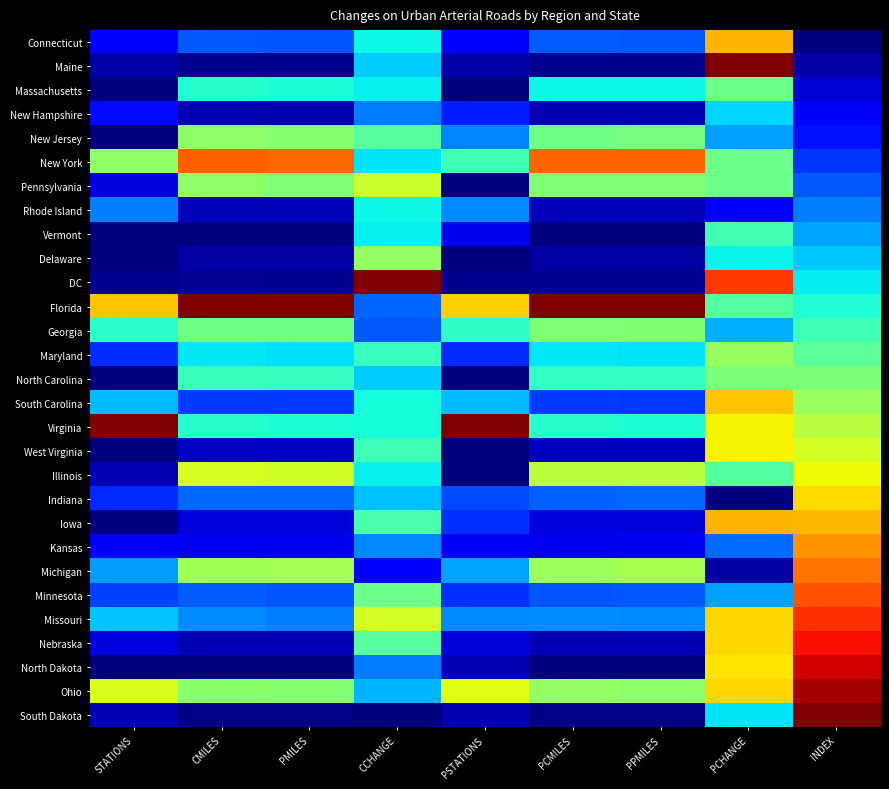

Reading left to right, transcribe all the data shown in this chart.

Connecticut: STATIONS=0.1	CMILES=0.2	PMILES=0.2	CCHANGE=0.4	PSTATIONS=0.1	PCMILES=0.2	PPMILES=0.2	PCHANGE=0.7	INDEX=0.0
Maine: STATIONS=0.0	CMILES=0.0	PMILES=0.0	CCHANGE=0.3	PSTATIONS=0.0	PCMILES=0.0	PPMILES=0.0	PCHANGE=1.0	INDEX=0.0
Massachusetts: STATIONS=0.0	CMILES=0.4	PMILES=0.4	CCHANGE=0.4	PSTATIONS=0.0	PCMILES=0.4	PPMILES=0.4	PCHANGE=0.5	INDEX=0.1
New Hampshire: STATIONS=0.1	CMILES=0.0	PMILES=0.0	CCHANGE=0.2	PSTATIONS=0.2	PCMILES=0.0	PPMILES=0.0	PCHANGE=0.3	INDEX=0.1
New Jersey: STATIONS=0.0	CMILES=0.5	PMILES=0.5	CCHANGE=0.5	PSTATIONS=0.3	PCMILES=0.5	PPMILES=0.5	PCHANGE=0.3	INDEX=0.1
New York: STATIONS=0.5	CMILES=0.8	PMILES=0.8	CCHANGE=0.3	PSTATIONS=0.4	PCMILES=0.8	PPMILES=0.8	PCHANGE=0.5	INDEX=0.2
Pennsylvania: STATIONS=0.1	CMILES=0.5	PMILES=0.5	CCHANGE=0.6	PSTATIONS=0.0	PCMILES=0.5	PPMILES=0.5	PCHANGE=0.5	INDEX=0.2
Rhode Island: STATIONS=0.3	CMILES=0.1	PMILES=0.1	CCHANGE=0.4	PSTATIONS=0.3	PCMILES=0.1	PPMILES=0.1	PCHANGE=0.1	INDEX=0.2
Vermont: STATIONS=0.0	CMILES=0.0	PMILES=0.0	CCHANGE=0.4	PSTATIONS=0.1	PCMILES=0.0	PPMILES=0.0	PCHANGE=0.4	INDEX=0.3
Delaware: STATIONS=0.0	CMILES=0.0	PMILES=0.0	CCHANGE=0.5	PSTATIONS=0.0	PCMILES=0.0	PPMILES=0.0	PCHANGE=0.4	INDEX=0.3
DC: STATIONS=0.0	CMILES=0.0	PMILES=0.0	CCHANGE=1.0	PSTATIONS=0.0	PCMILES=0.0	PPMILES=0.0	PCHANGE=0.8	INDEX=0.4
Florida: STATIONS=0.7	CMILES=1.0	PMILES=1.0	CCHANGE=0.2	PSTATIONS=0.7	PCMILES=1.0	PPMILES=1.0	PCHANGE=0.5	INDEX=0.4
Georgia: STATIONS=0.4	CMILES=0.5	PMILES=0.5	CCHANGE=0.2	PSTATIONS=0.4	PCMILES=0.5	PPMILES=0.5	PCHANGE=0.3	INDEX=0.4
Maryland: STATIONS=0.2	CMILES=0.4	PMILES=0.3	CCHANGE=0.4	PSTATIONS=0.2	PCMILES=0.4	PPMILES=0.4	PCHANGE=0.5	INDEX=0.5
North Carolina: STATIONS=0.0	CMILES=0.4	PMILES=0.4	CCHANGE=0.3	PSTATIONS=0.0	PCMILES=0.4	PPMILES=0.4	PCHANGE=0.5	INDEX=0.5
South Carolina: STATIONS=0.3	CMILES=0.2	PMILES=0.2	CCHANGE=0.4	PSTATIONS=0.3	PCMILES=0.2	PPMILES=0.2	PCHANGE=0.7	INDEX=0.5
Virginia: STATIONS=1.0	CMILES=0.4	PMILES=0.4	CCHANGE=0.4	PSTATIONS=1.0	PCMILES=0.4	PPMILES=0.4	PCHANGE=0.7	INDEX=0.6
West Virginia: STATIONS=0.0	CMILES=0.1	PMILES=0.1	CCHANGE=0.4	PSTATIONS=0.0	PCMILES=0.1	PPMILES=0.1	PCHANGE=0.7	INDEX=0.6
Illinois: STATIONS=0.1	CMILES=0.6	PMILES=0.6	CCHANGE=0.4	PSTATIONS=0.0	PCMILES=0.6	PPMILES=0.6	PCHANGE=0.5	INDEX=0.6
Indiana: STATIONS=0.2	CMILES=0.2	PMILES=0.2	CCHANGE=0.3	PSTATIONS=0.2	PCMILES=0.2	PPMILES=0.2	PCHANGE=0.0	INDEX=0.7
Iowa: STATIONS=0.0	CMILES=0.1	PMILES=0.1	CCHANGE=0.4	PSTATIONS=0.2	PCMILES=0.1	PPMILES=0.1	PCHANGE=0.7	INDEX=0.7
Kansas: STATIONS=0.1	CMILES=0.1	PMILES=0.1	CCHANGE=0.3	PSTATIONS=0.1	PCMILES=0.1	PPMILES=0.1	PCHANGE=0.2	INDEX=0.8
Michigan: STATIONS=0.3	CMILES=0.5	PMILES=0.5	CCHANGE=0.1	PSTATIONS=0.3	PCMILES=0.5	PPMILES=0.6	PCHANGE=0.0	INDEX=0.8
Minnesota: STATIONS=0.2	CMILES=0.2	PMILES=0.2	CCHANGE=0.5	PSTATIONS=0.2	PCMILES=0.2	PPMILES=0.2	PCHANGE=0.3	INDEX=0.8
Missouri: STATIONS=0.3	CMILES=0.3	PMILES=0.3	CCHANGE=0.6	PSTATIONS=0.3	PCMILES=0.3	PPMILES=0.3	PCHANGE=0.7	INDEX=0.9
Nebraska: STATIONS=0.1	CMILES=0.1	PMILES=0.0	CCHANGE=0.5	PSTATIONS=0.1	PCMILES=0.1	PPMILES=0.0	PCHANGE=0.7	INDEX=0.9
North Dakota: STATIONS=0.0	CMILES=0.0	PMILES=0.0	CCHANGE=0.2	PSTATIONS=0.0	PCMILES=0.0	PPMILES=0.0	PCHANGE=0.7	INDEX=0.9
Ohio: STATIONS=0.6	CMILES=0.5	PMILES=0.5	CCHANGE=0.3	PSTATIONS=0.6	PCMILES=0.5	PPMILES=0.5	PCHANGE=0.7	INDEX=1.0
South Dakota: STATIONS=0.1	CMILES=0.0	PMILES=0.0	CCHANGE=0.0	PSTATIONS=0.0	PCMILES=0.0	PPMILES=0.0	PCHANGE=0.3	INDEX=1.0